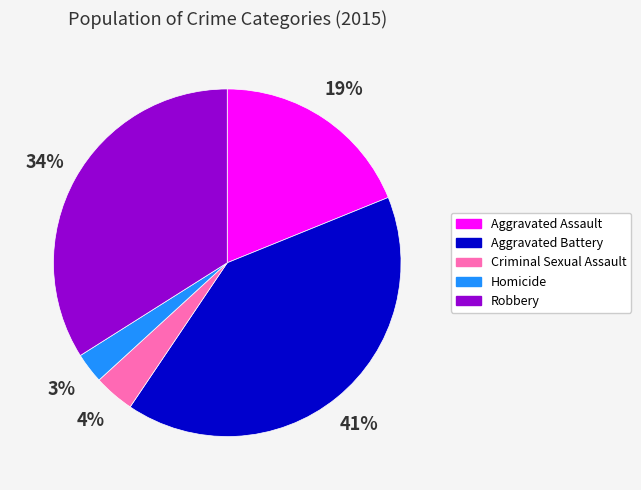

Rank the categories by value from lowest to highest.

Homicide, Criminal Sexual Assault, Aggravated Assault, Robbery, Aggravated Battery